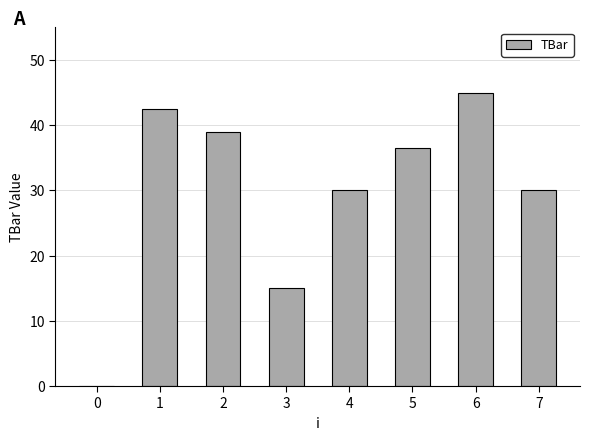

What is the sum of the values at 1 and 4?

72.5